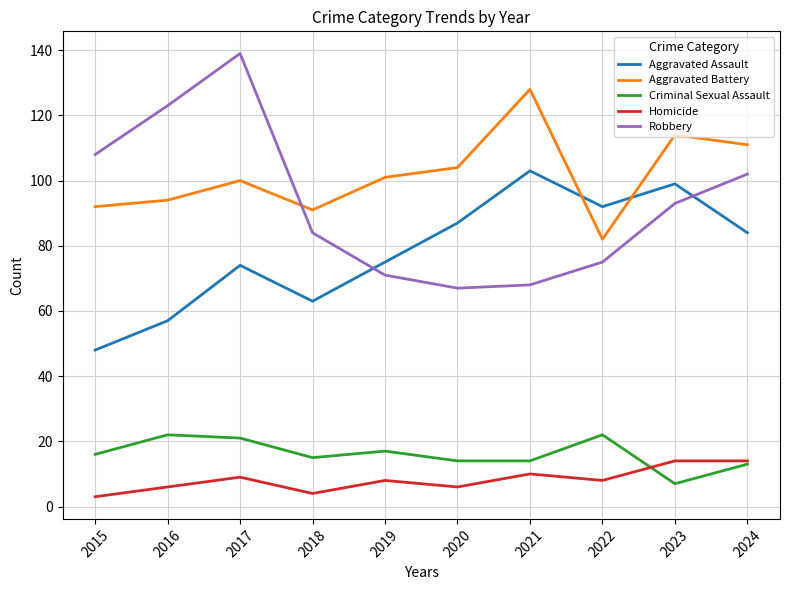

What is the difference between the second highest and minimum values in the Aggravated Assault series?

51